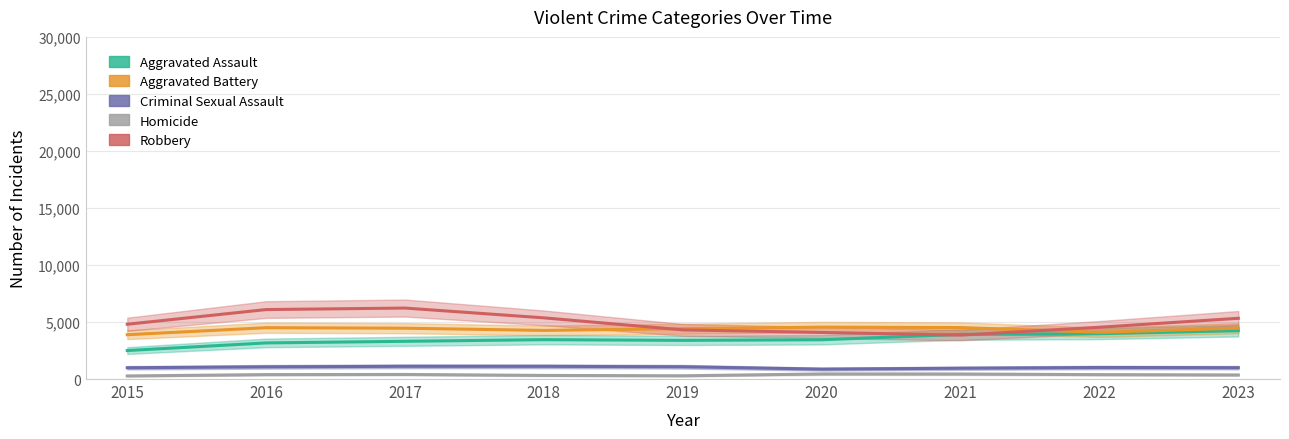

What is the value of the Aggravated Battery point at the 2nd from the left?

4501